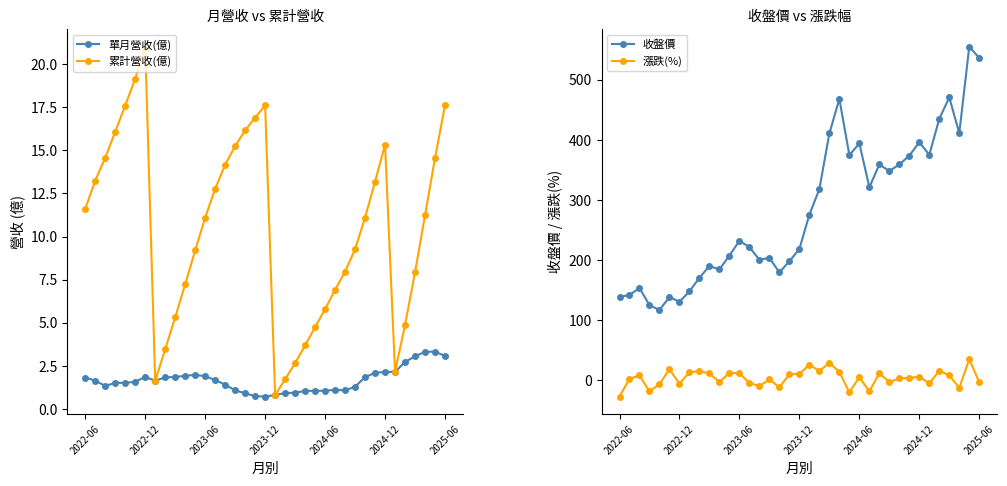

What is the spread (max minus min) of values at 15?

202.4